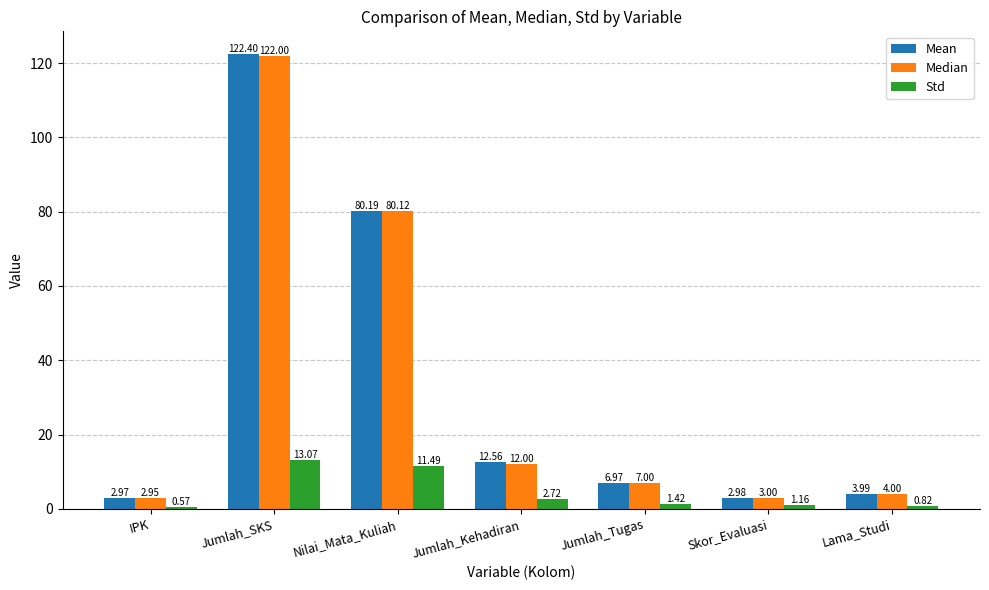

How many distinct data groups are displayed?

3